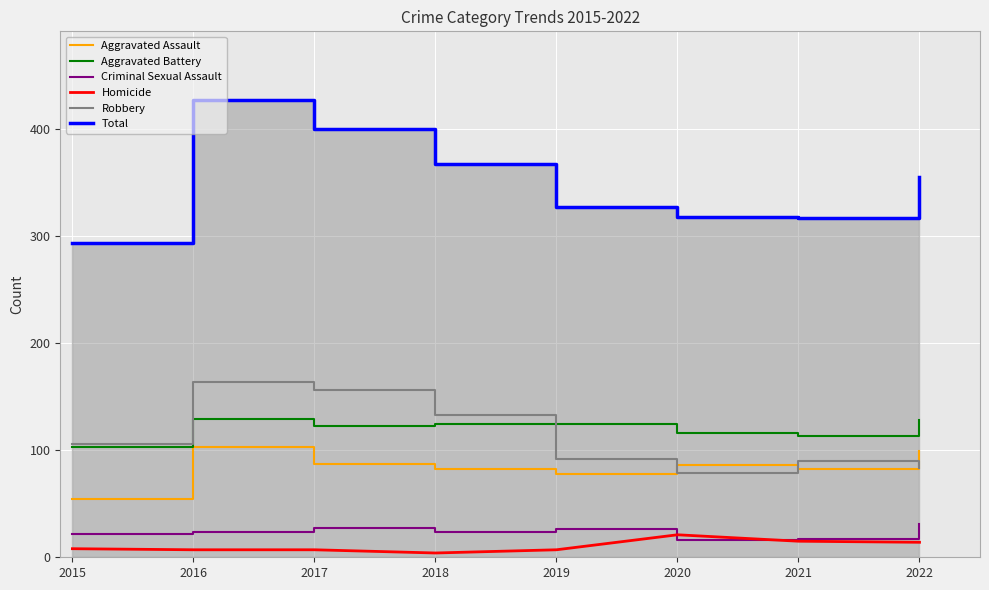

Read the Aggravated Battery value at 2022, to the nearest 5.

130